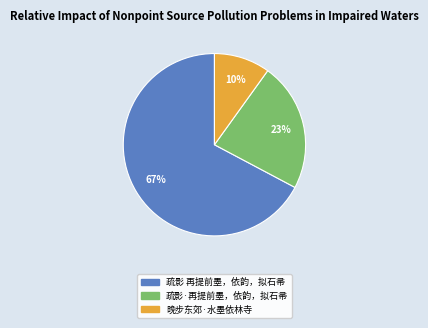

Does 疏影·再提前墨，依韵，拟石帚 account for over 50% of the chart?

No